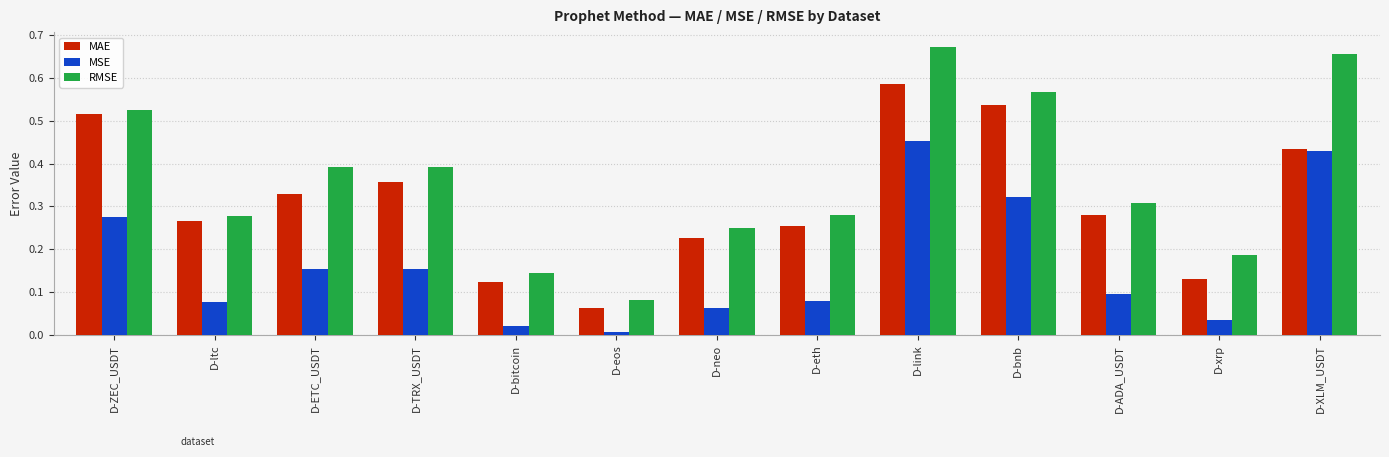

Which category has the lowest value across all series?

D-eos